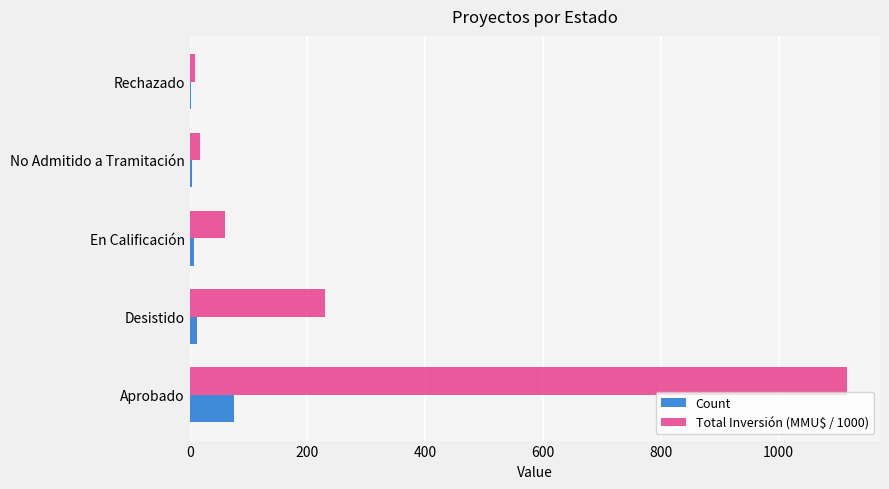

At which category does the chart reach its peak across all series?

Aprobado